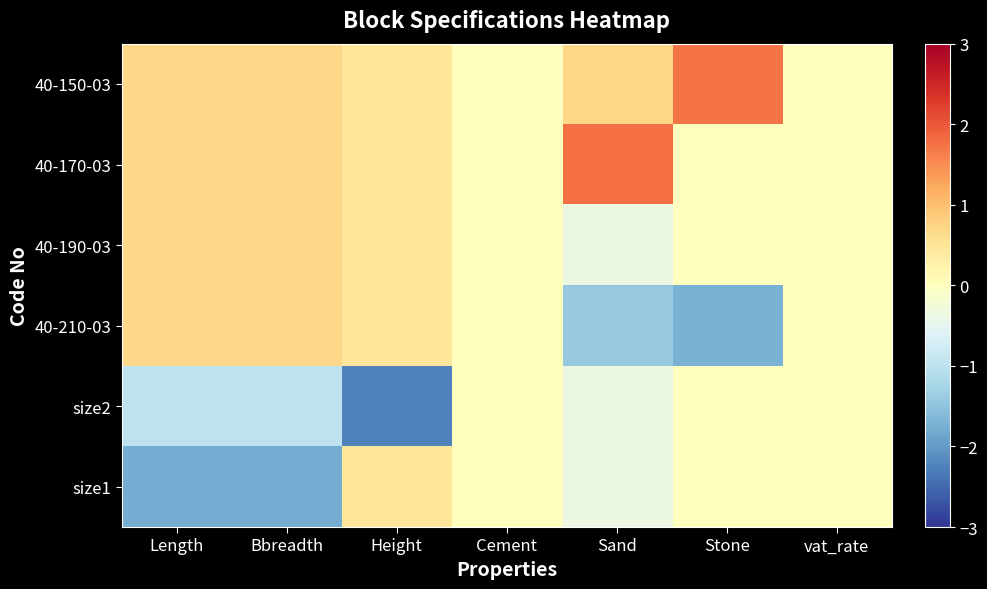

Reading left to right, what are all the values shown in this chart?

40-150-03: Length=0.7	Bbreadth=0.7	Height=0.4	Cement=0.0	Sand=0.7	Stone=1.7	vat_rate=0.0
40-170-03: Length=0.7	Bbreadth=0.7	Height=0.4	Cement=0.0	Sand=1.8	Stone=0.0	vat_rate=0.0
40-190-03: Length=0.7	Bbreadth=0.7	Height=0.4	Cement=0.0	Sand=-0.4	Stone=0.0	vat_rate=0.0
40-210-03: Length=0.7	Bbreadth=0.7	Height=0.4	Cement=0.0	Sand=-1.4	Stone=-1.7	vat_rate=0.0
size2: Length=-1.0	Bbreadth=-1.0	Height=-2.2	Cement=0.0	Sand=-0.4	Stone=0.0	vat_rate=0.0
size1: Length=-1.8	Bbreadth=-1.8	Height=0.4	Cement=0.0	Sand=-0.4	Stone=0.0	vat_rate=0.0